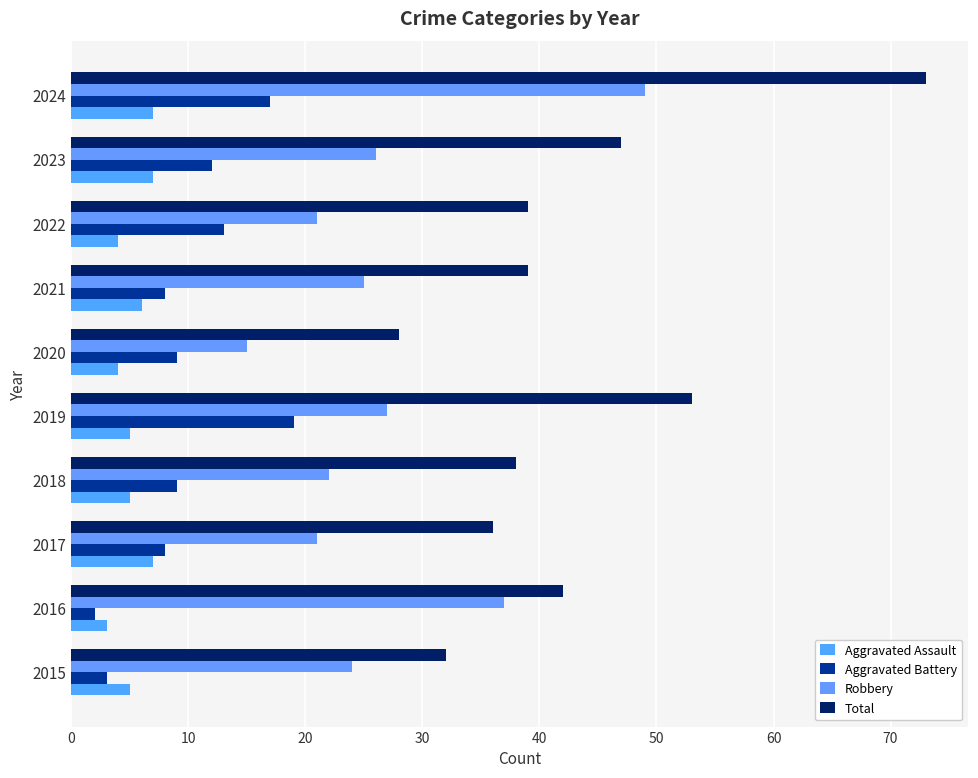

List the series in order of their peak value, highest first.

Total, Robbery, Aggravated Battery, Aggravated Assault